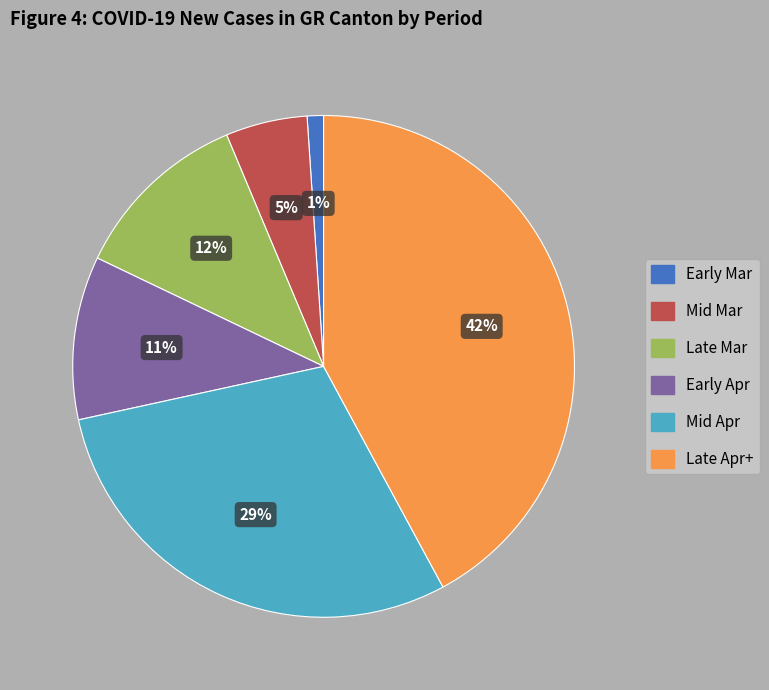

Does any single category account for the majority?

No